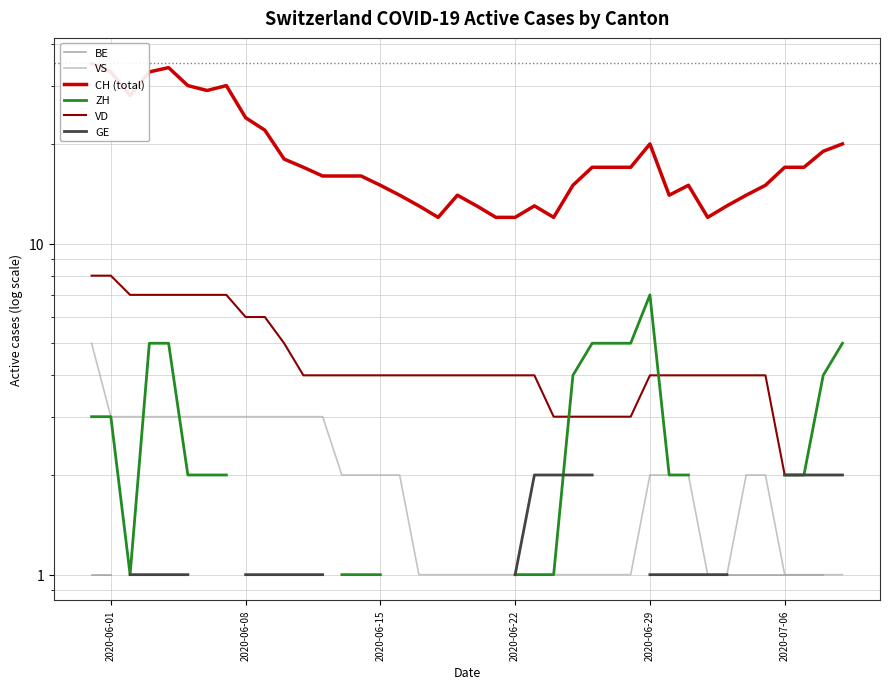

How many lines are shown in the chart?

6